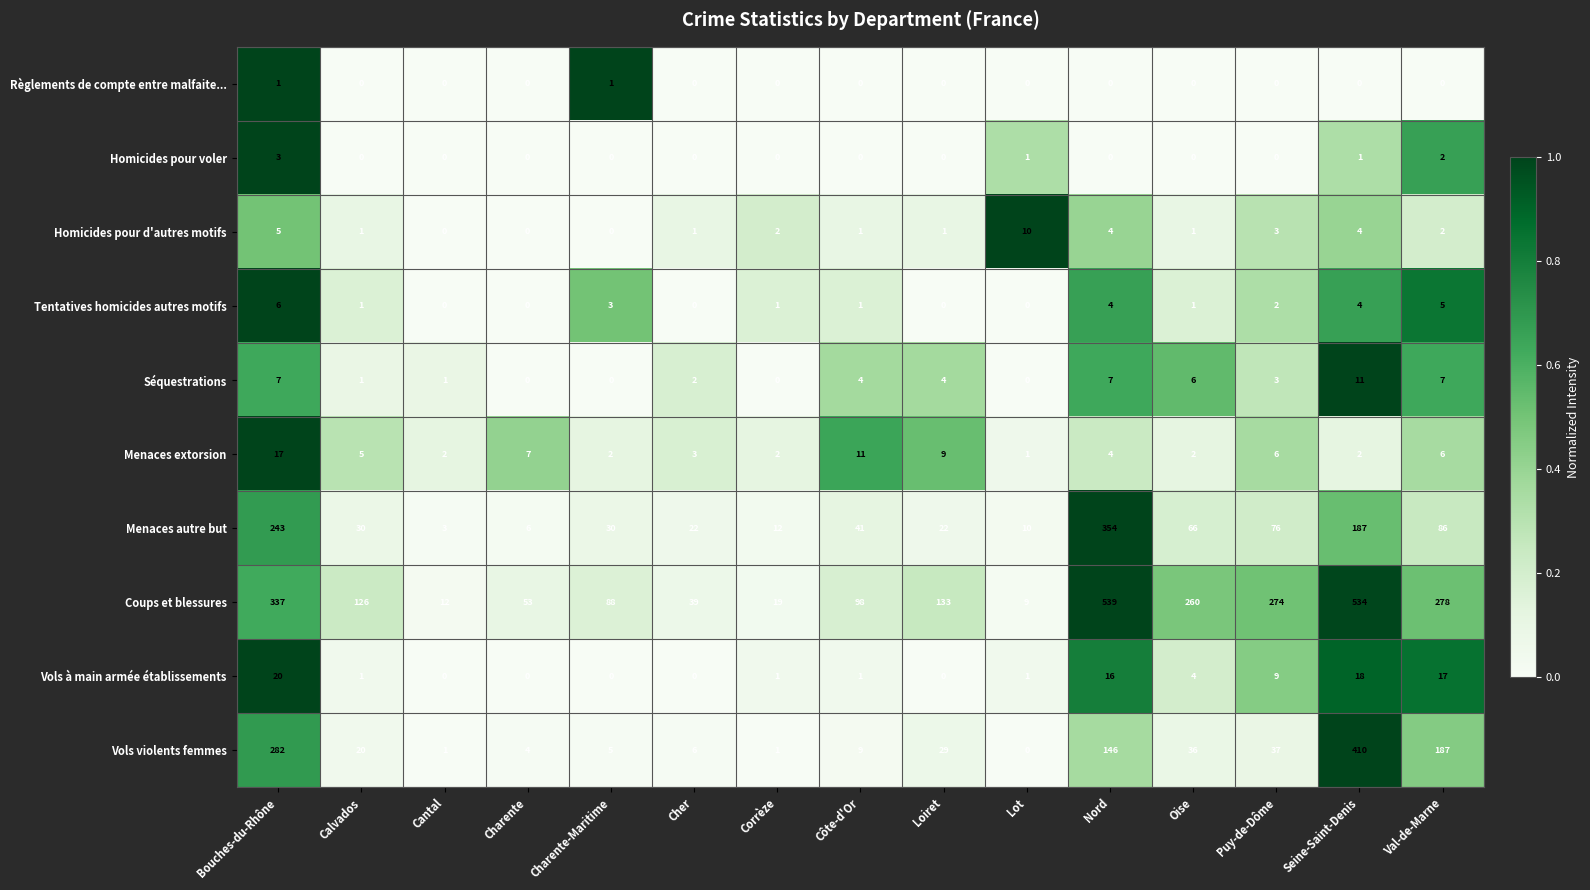

Which series changed the most between Cantal and Seine-Saint-Denis?

Coups et blessures